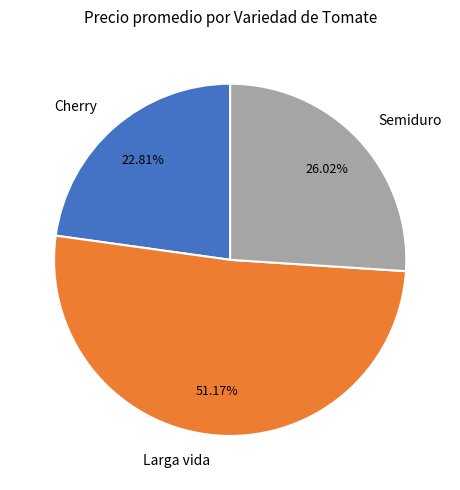

Rank the categories by value from highest to lowest.

Larga vida, Semiduro, Cherry